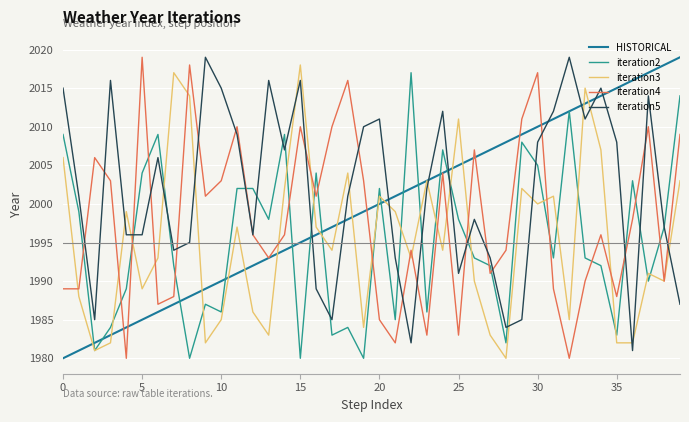

Which series has the largest total across all categories?

iteration5